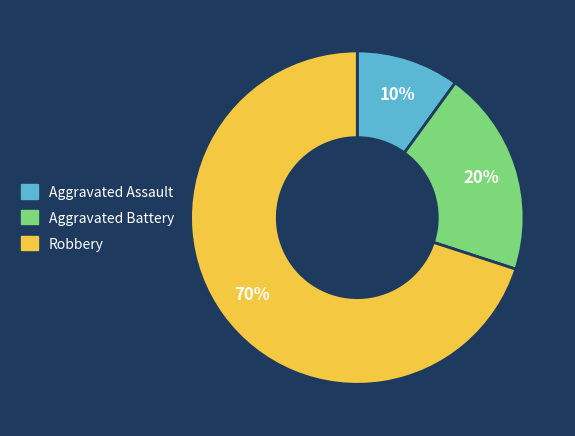

Does Robbery account for over 50% of the chart?

Yes